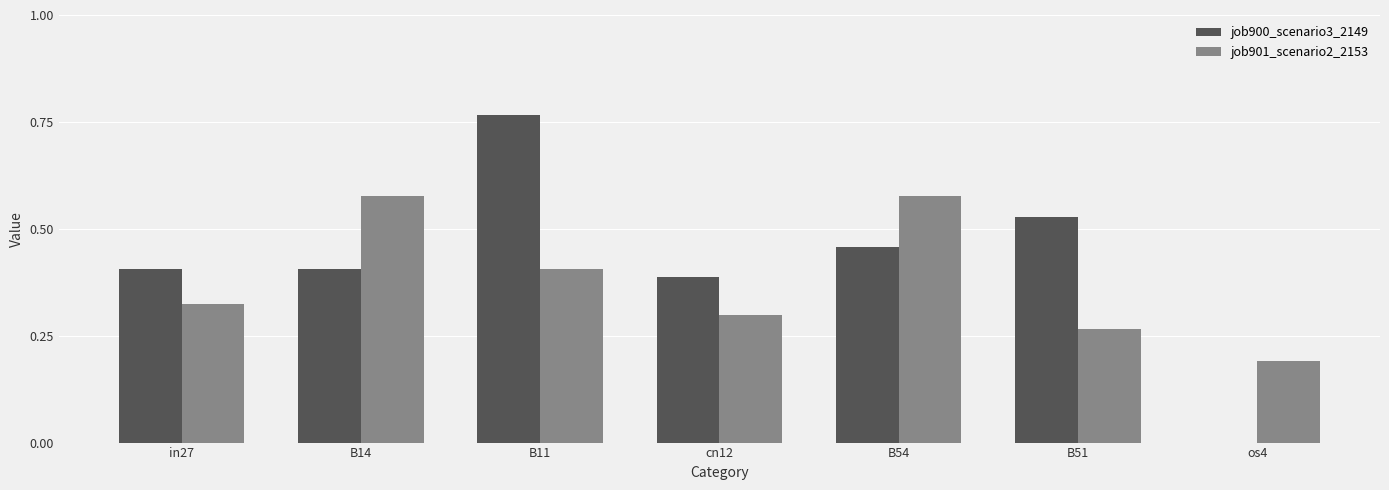

Which series has the largest total across all categories?

job900_scenario3_2149